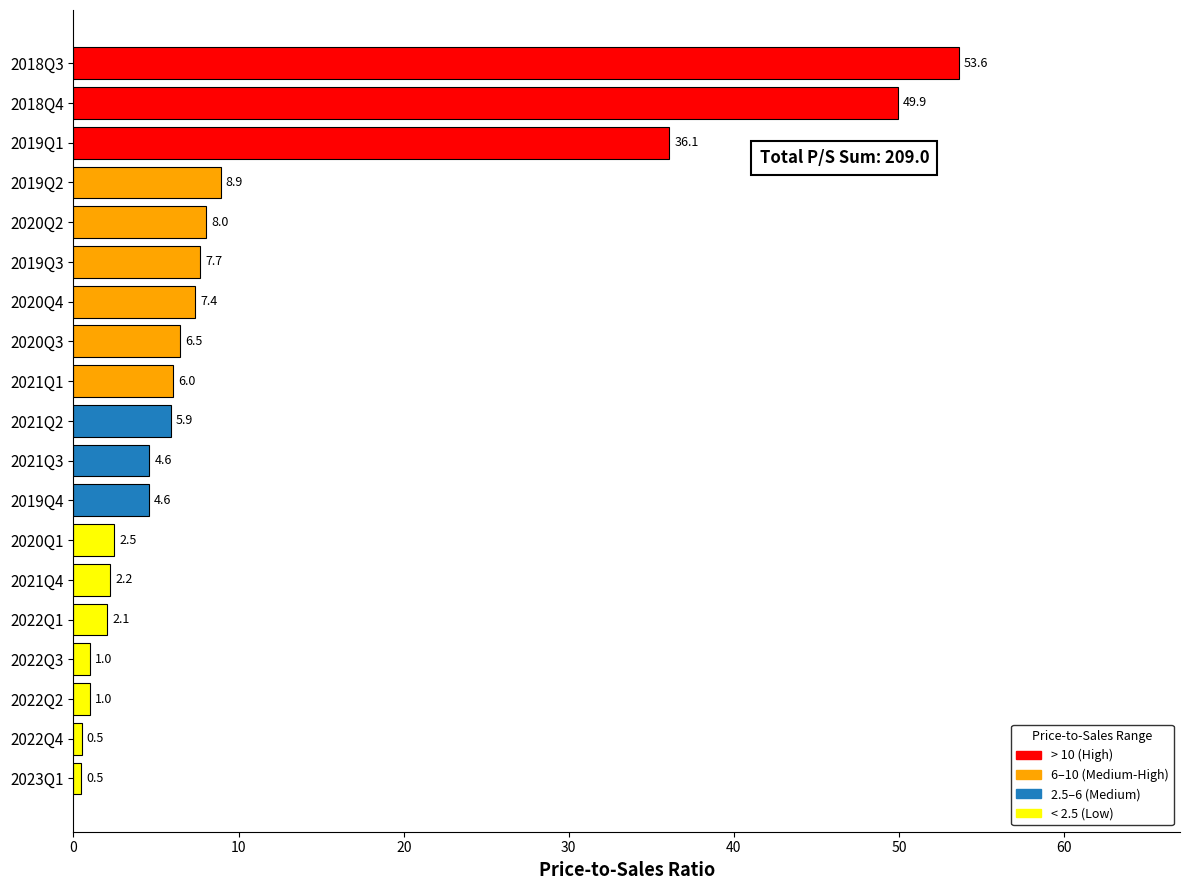

The value at 2021Q2 is 8.0. True or false?

False